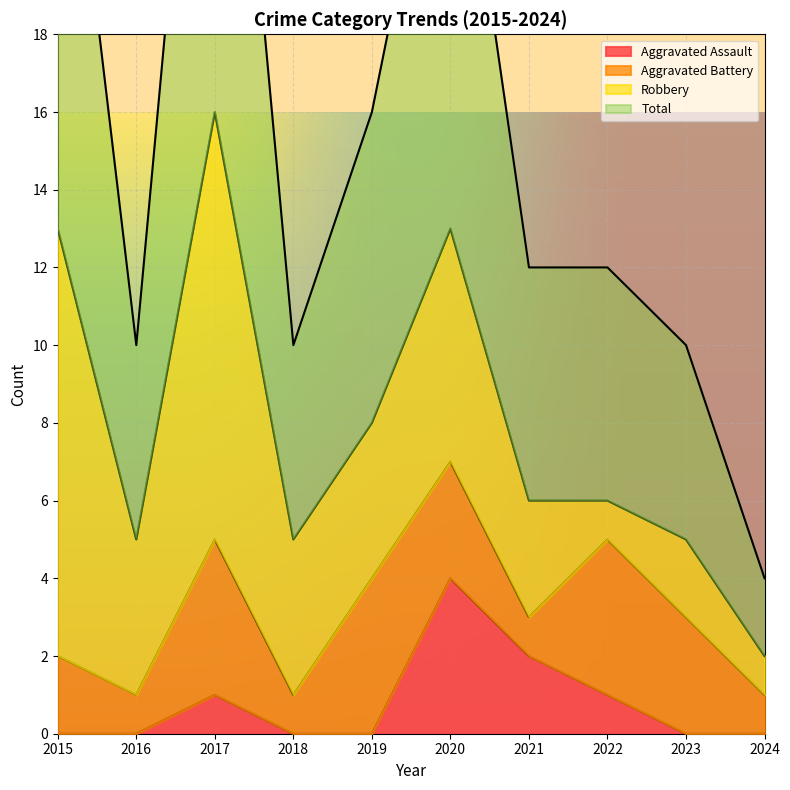

The value of Aggravated Assault at 2017 is 1. True or false?

True